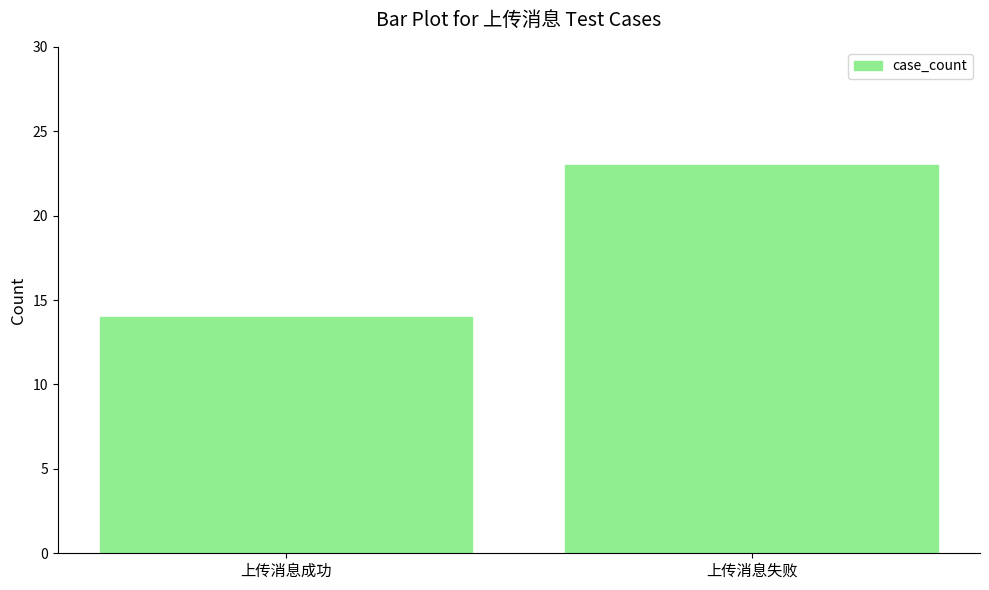

Rank the categories by value from highest to lowest.

上传消息失败, 上传消息成功